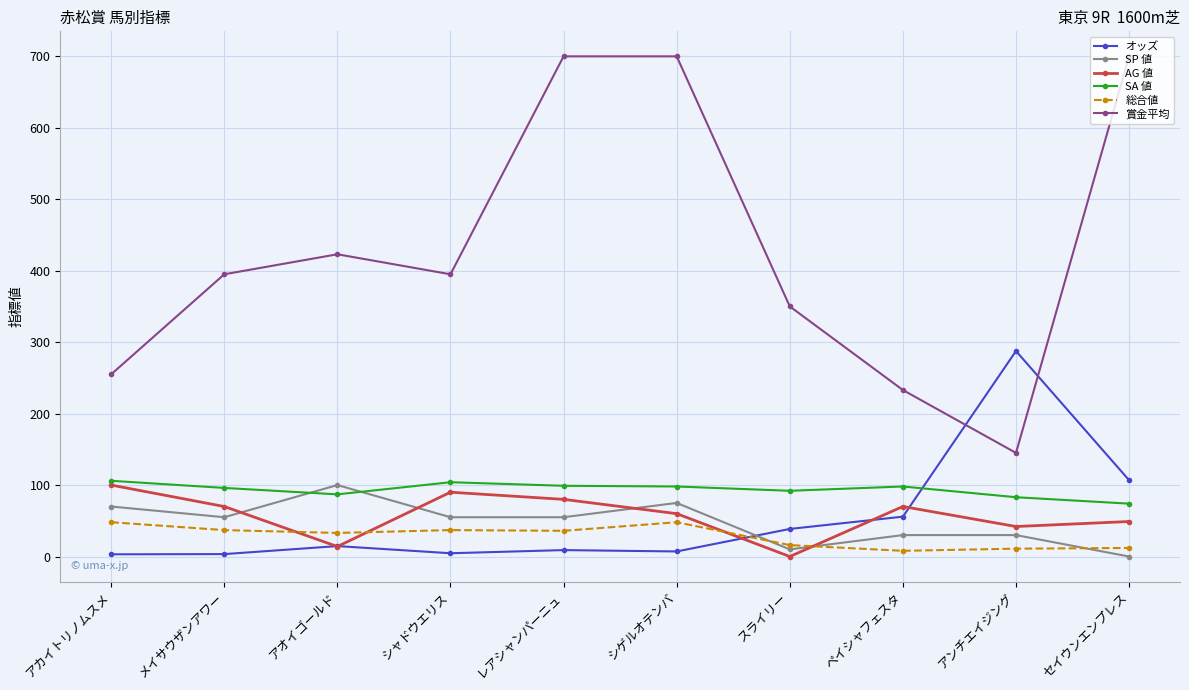

True or false: オッズ has a value of 3.1 at アカイトリノムスメ.

True